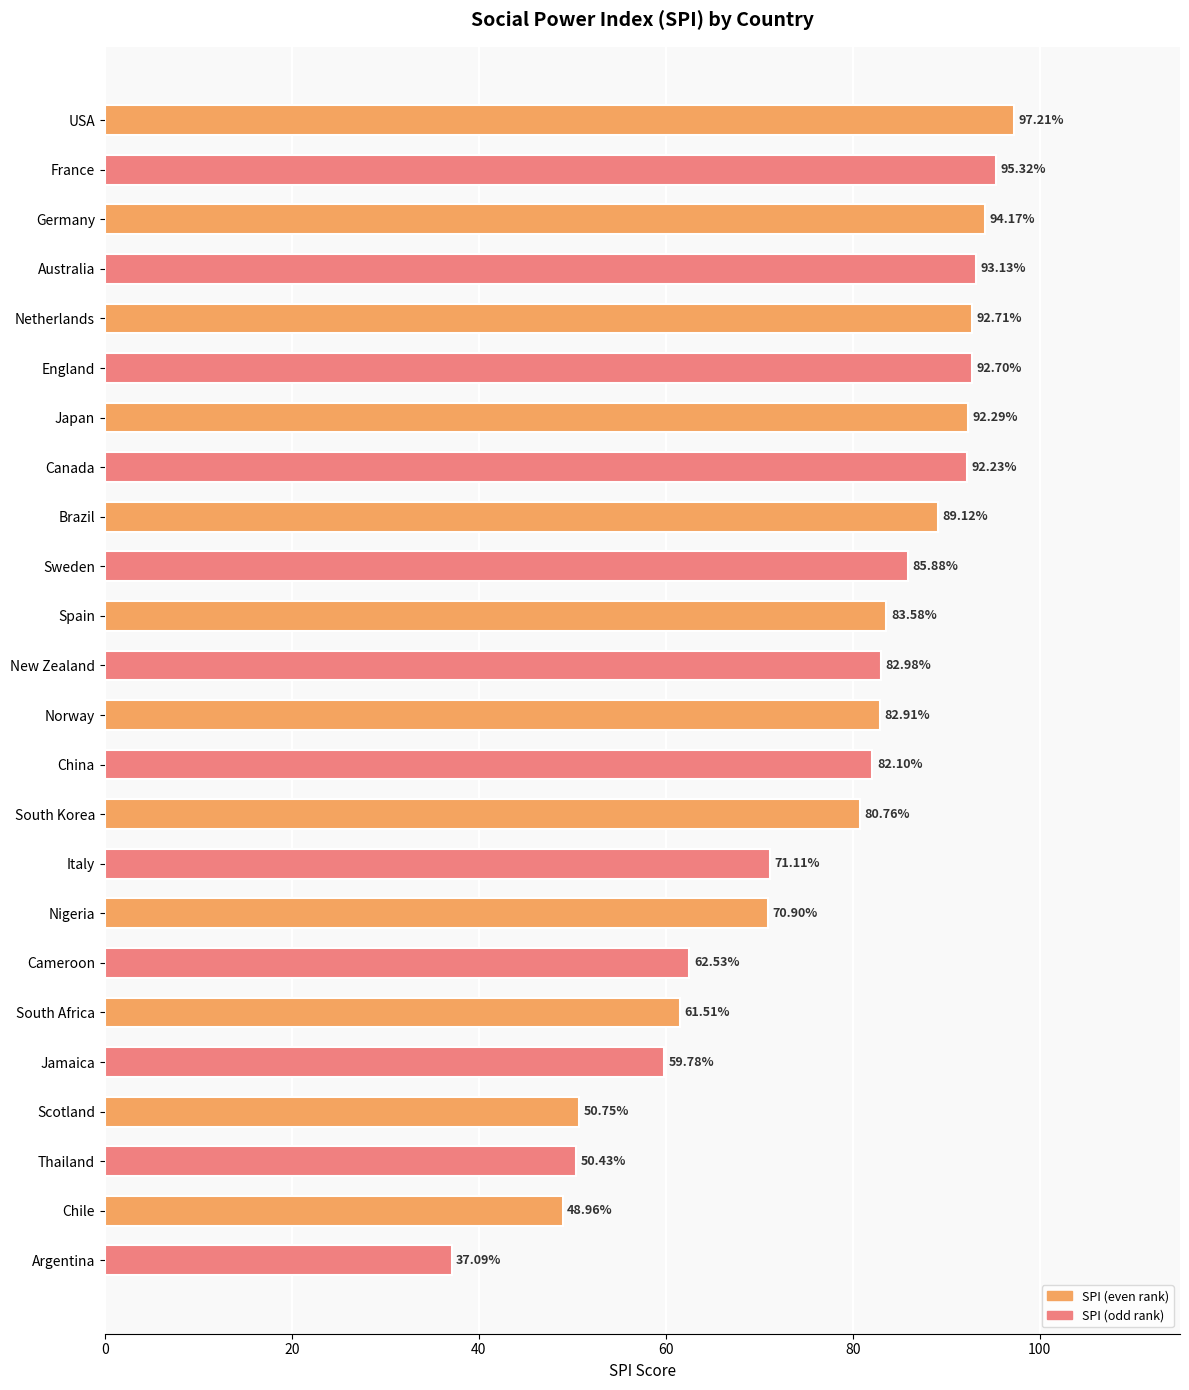

Between Italy and Brazil, which is larger?

Brazil